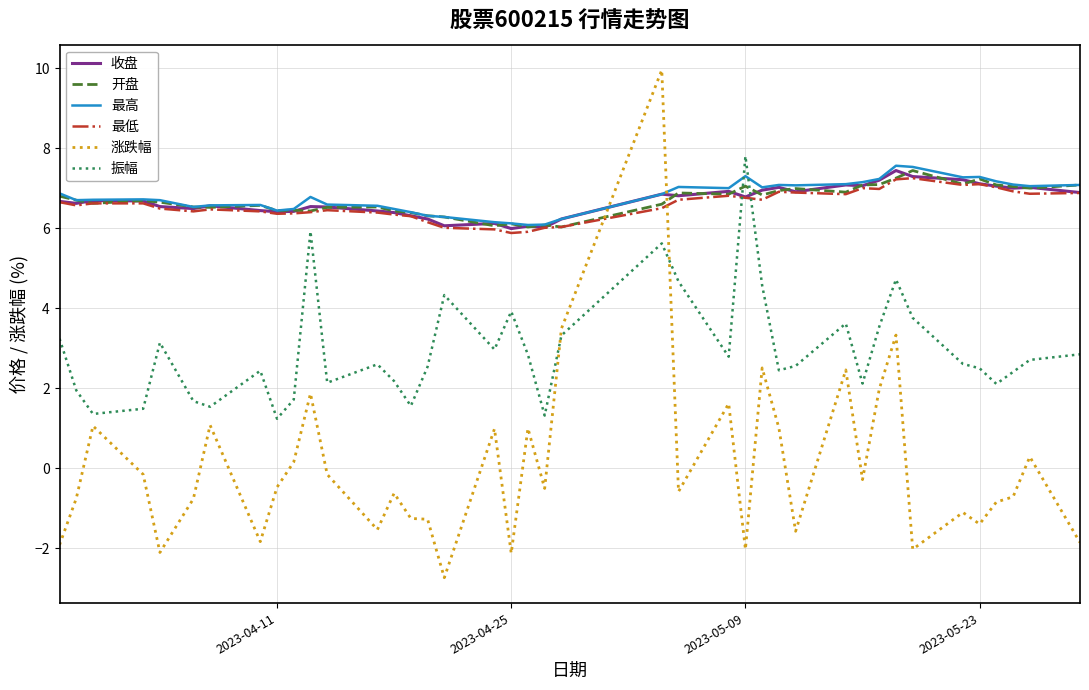

Which series has the widest spread of values?

涨跌幅